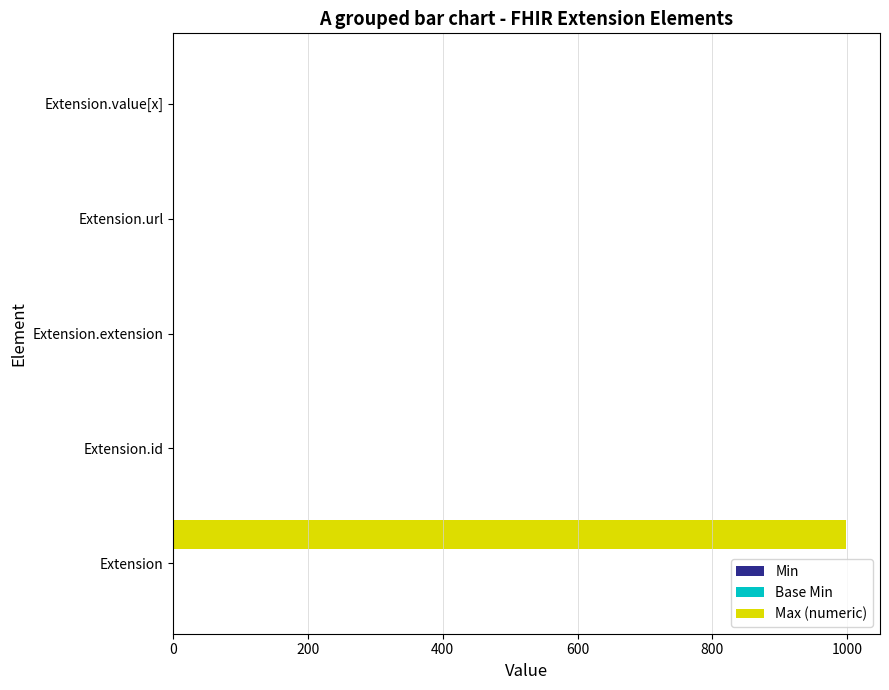

Between Extension and Extension.extension, which series saw the biggest shift?

Max (numeric)